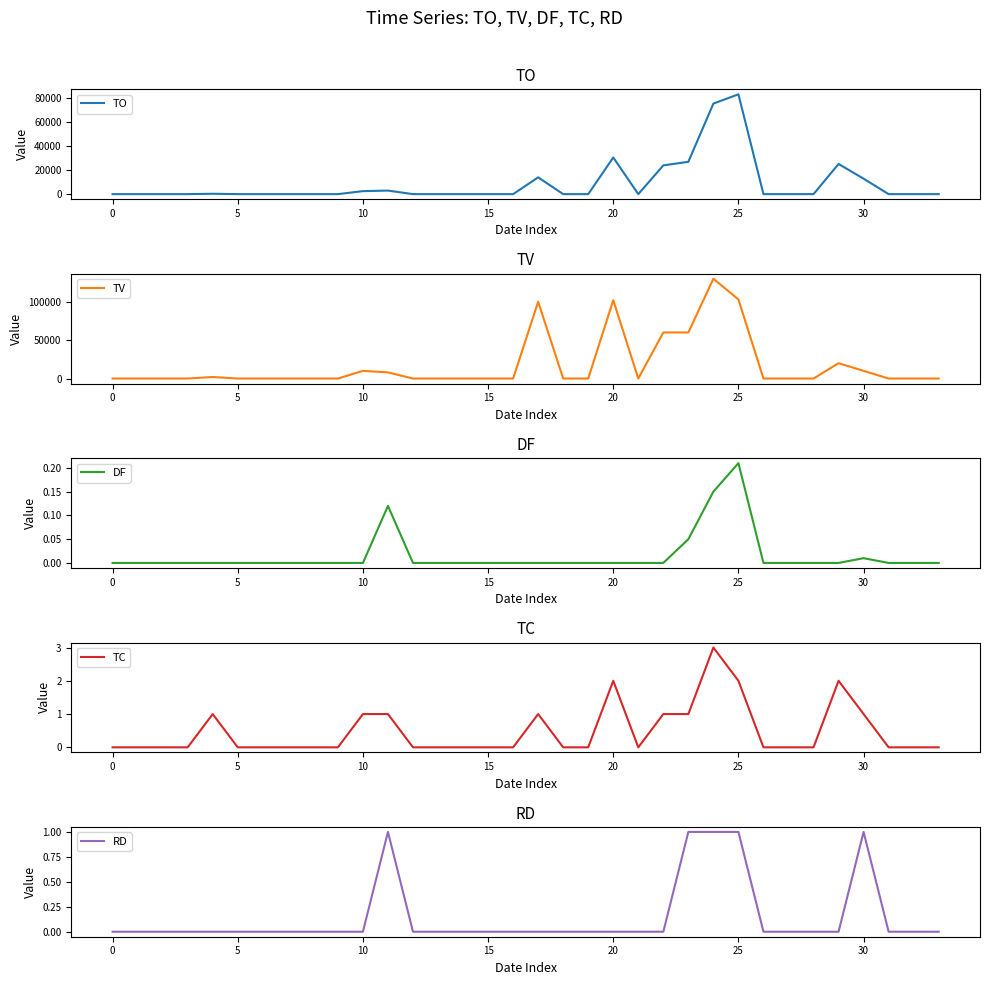

Rank the series at 26 from highest to lowest value.

TO, TV, DF, TC, RD